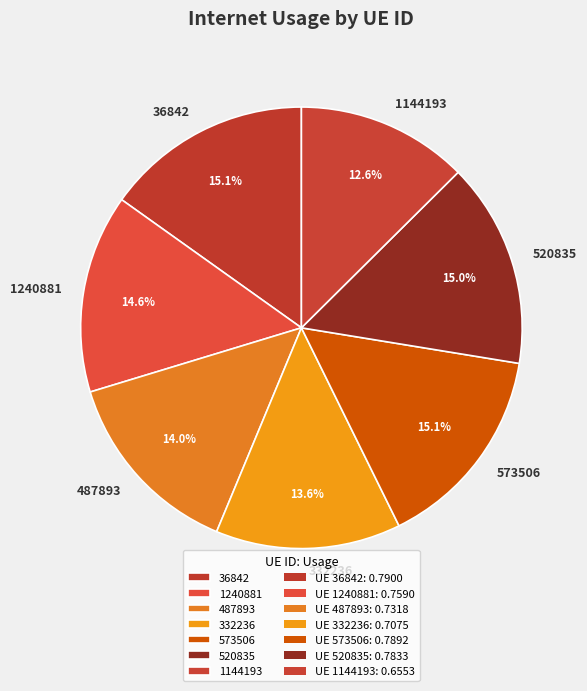

What is the smallest slice in the pie chart?

1144193